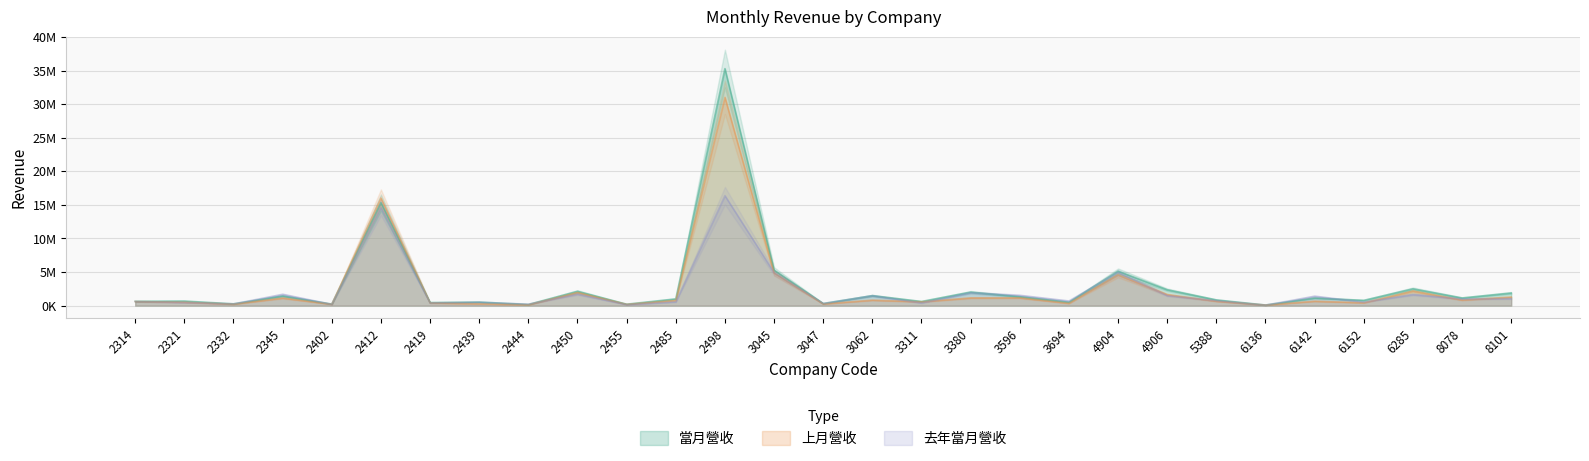

The value of 去年當月營收 at 6142 is 337298. True or false?

False